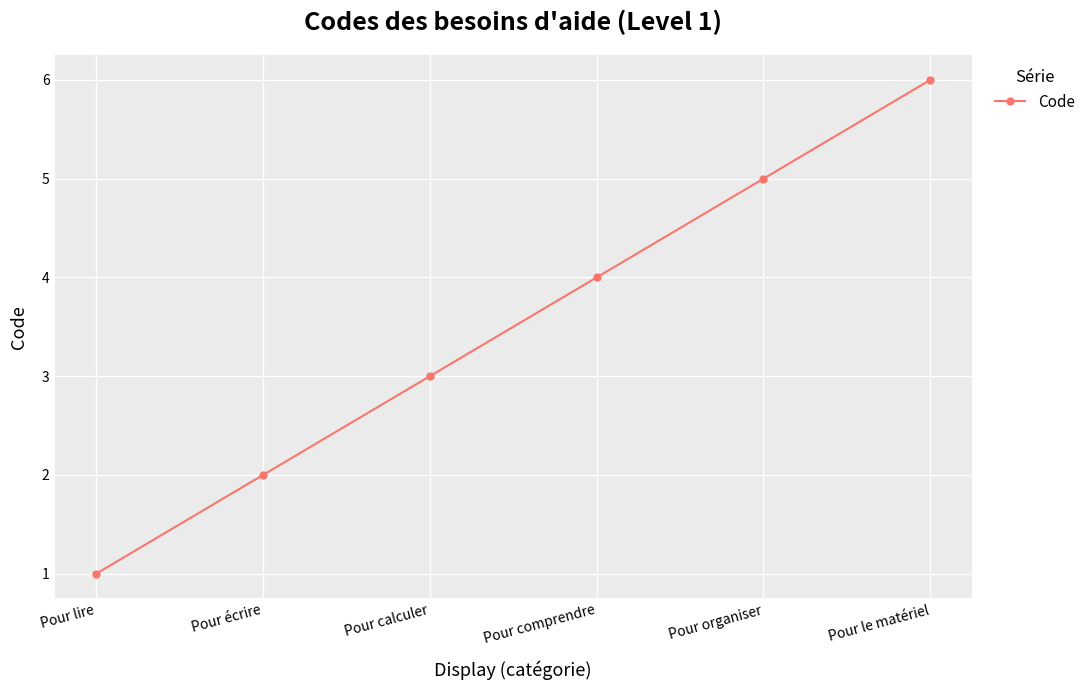

Reading left to right, what are all the values shown in this chart?

Pour lire=1	Pour écrire=2	Pour calculer=3	Pour comprendre=4	Pour organiser=5	Pour le matériel=6